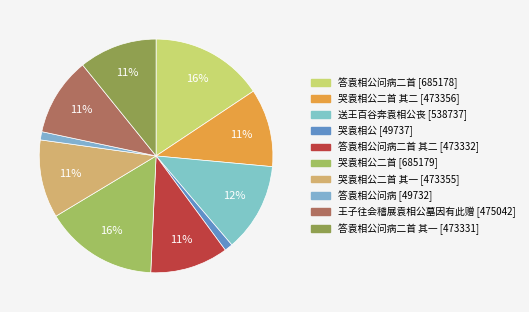

How many slices are in this pie chart?

10